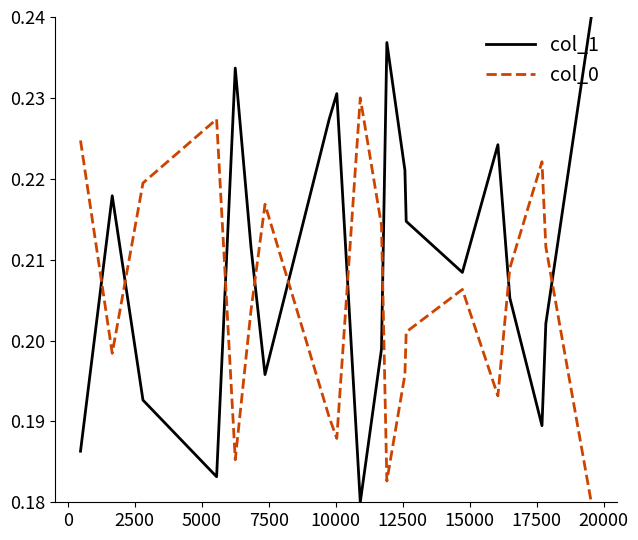

Rank the series by their average value, from lowest to highest.

col_0, col_1